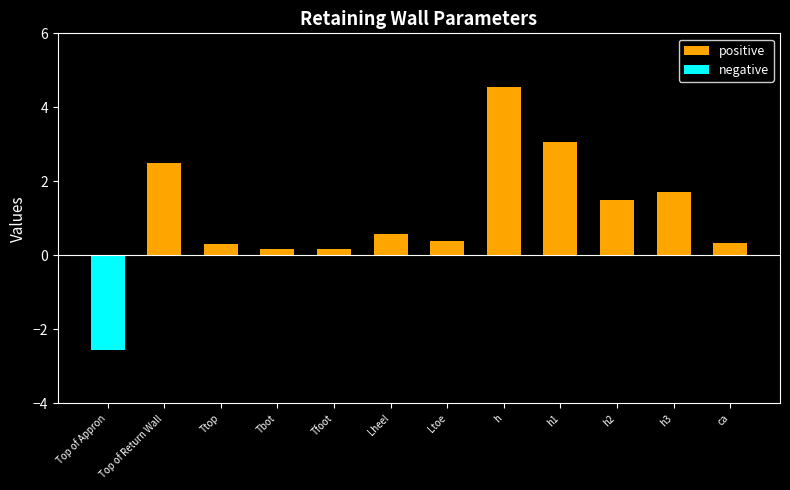

At which label does negative reach its minimum?

Top of Appron